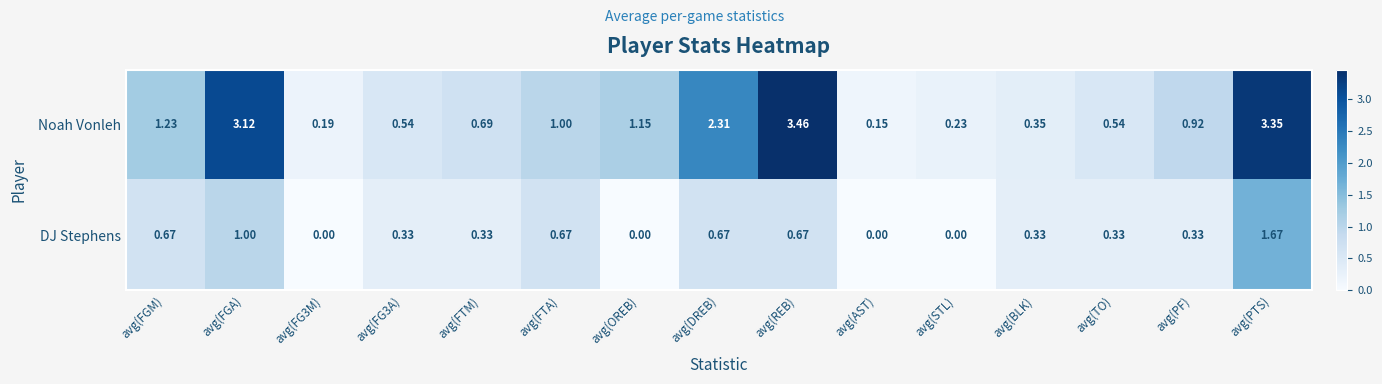

Which category has the highest value in the Noah Vonleh series?

avg(REB)